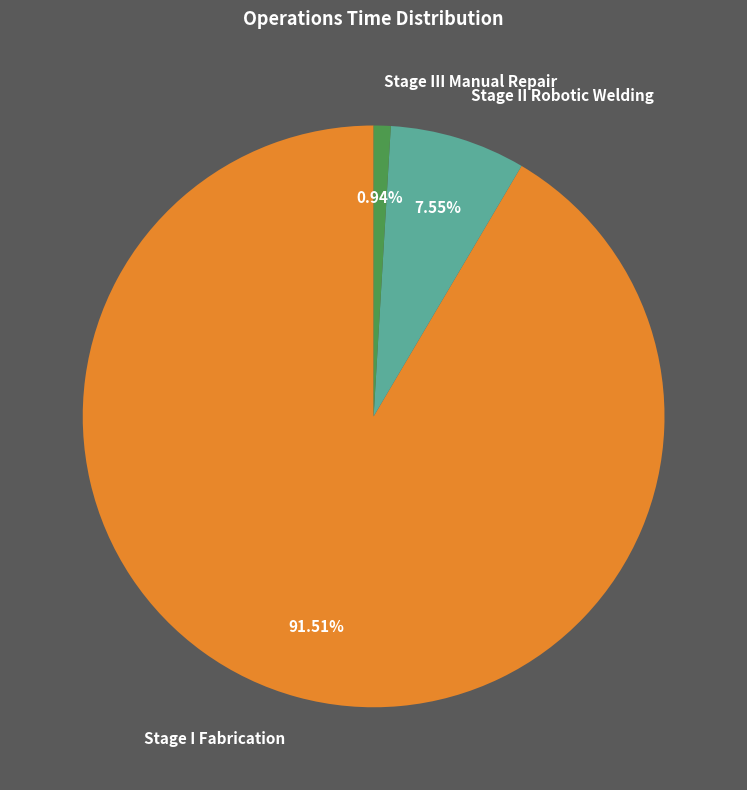

Do Stage III Manual Repair and Stage I Fabrication together represent more than half of the pie?

Yes